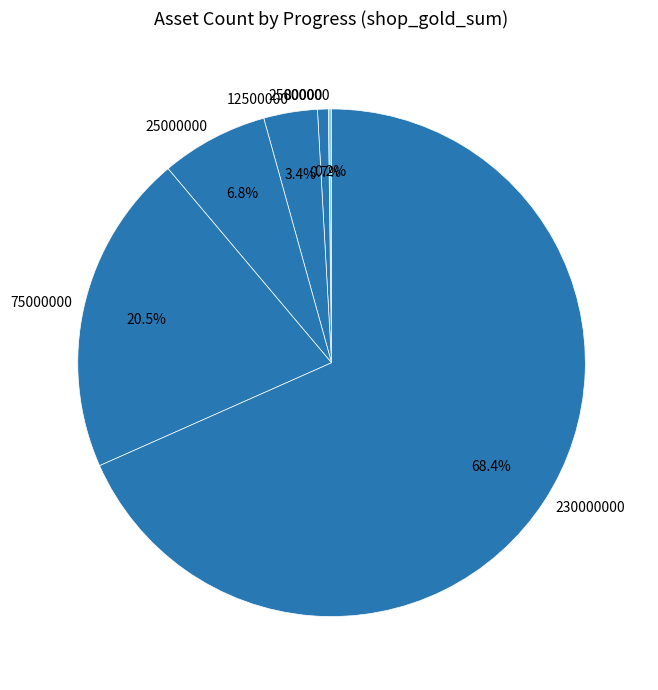

Is the sum of 75000000 and 230000000 greater than half?

Yes